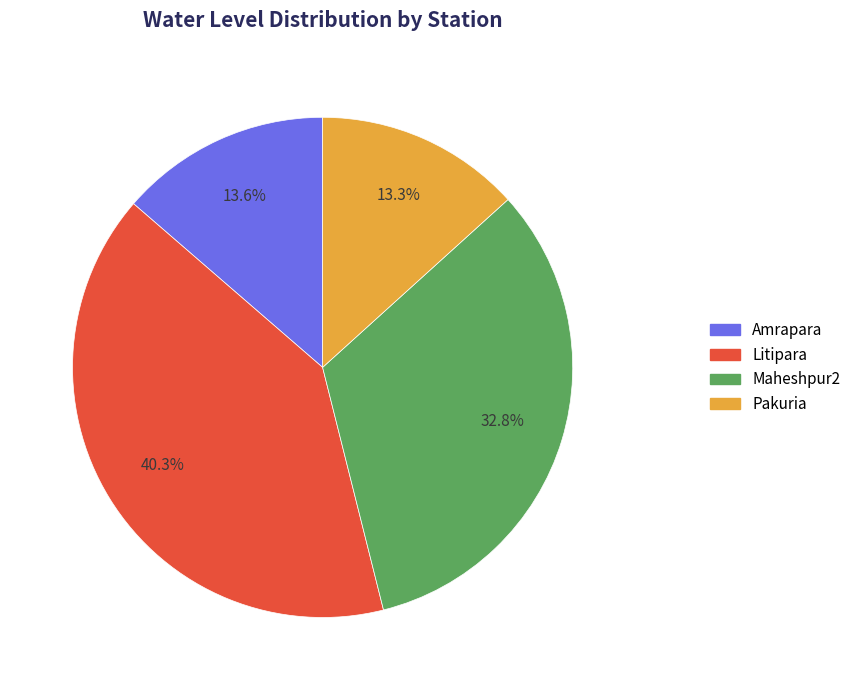

Is it true that Maheshpur2 is 33% of the pie?

True